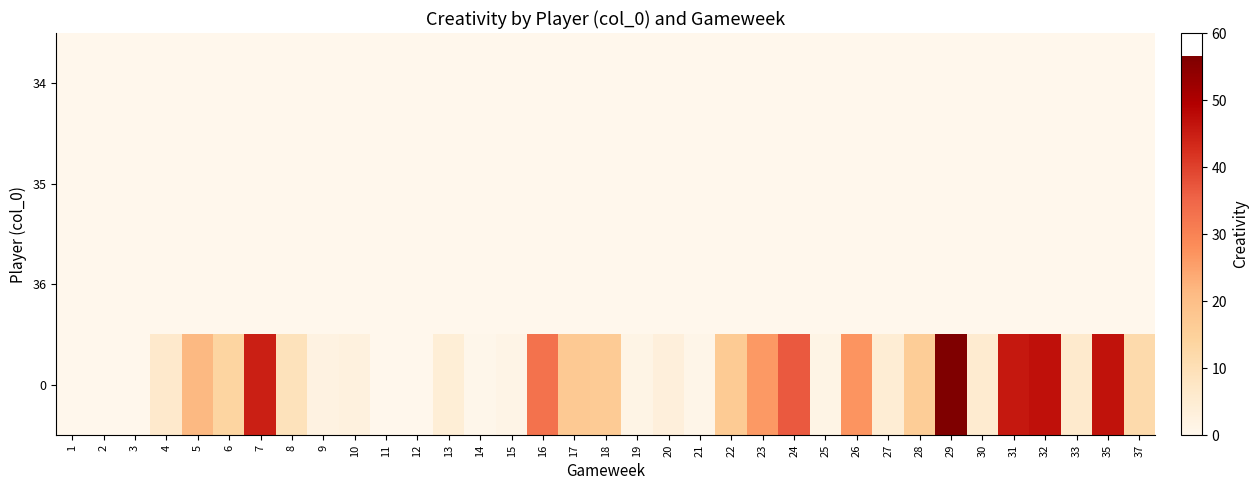

Which label corresponds to the smallest value in the chart?

1